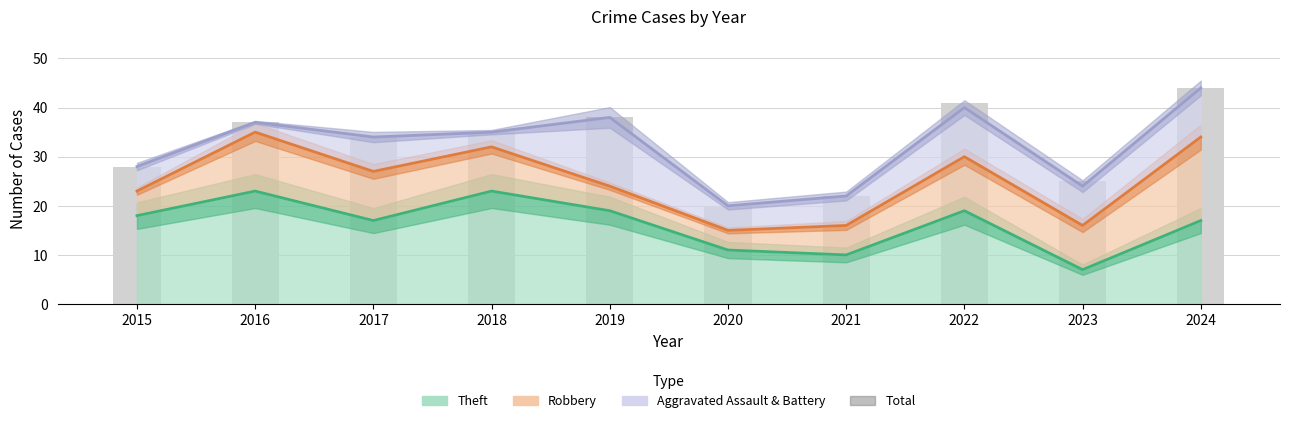

What is the ratio of the value at 2022 to the value at 2016?

1.1